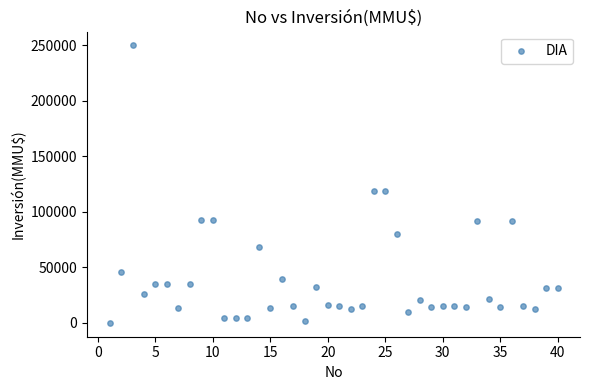

What is the range of X values (max minus min)?

39